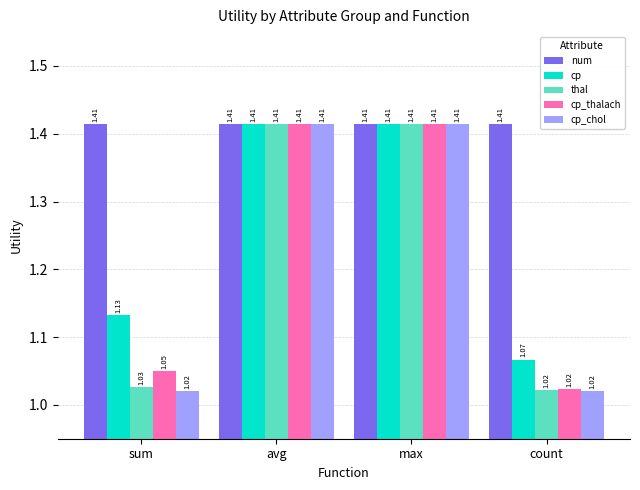

Which category has the lowest value in the cp_thalach series?

count